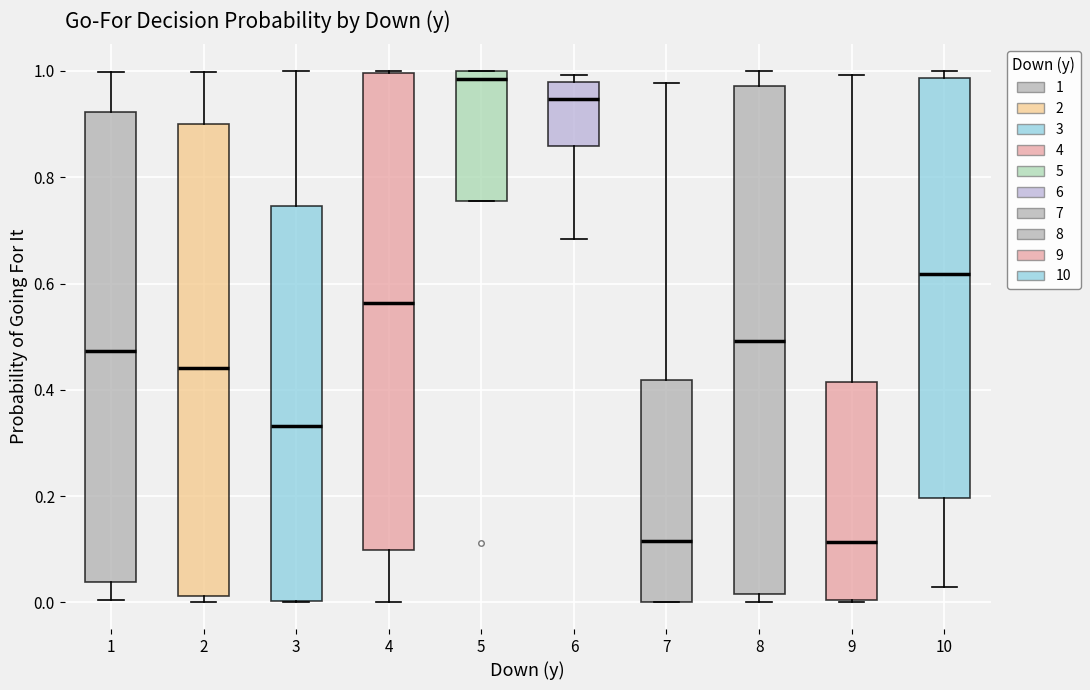

Which box is the tallest, from its lower edge to its upper edge?

8